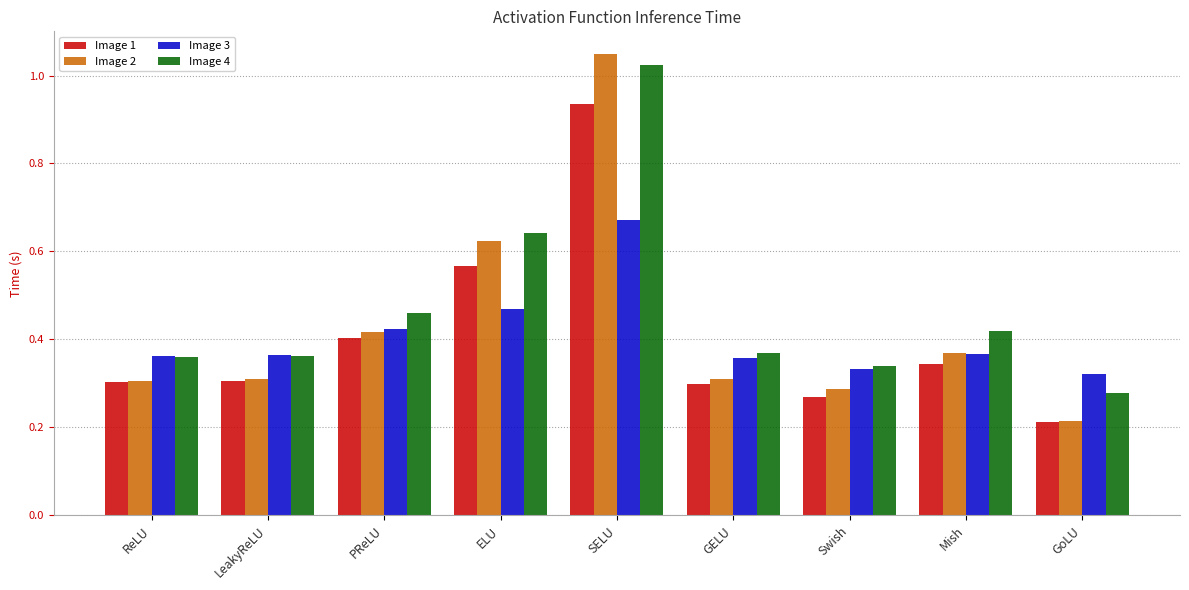

Which series has the largest total across all categories?

Image 4